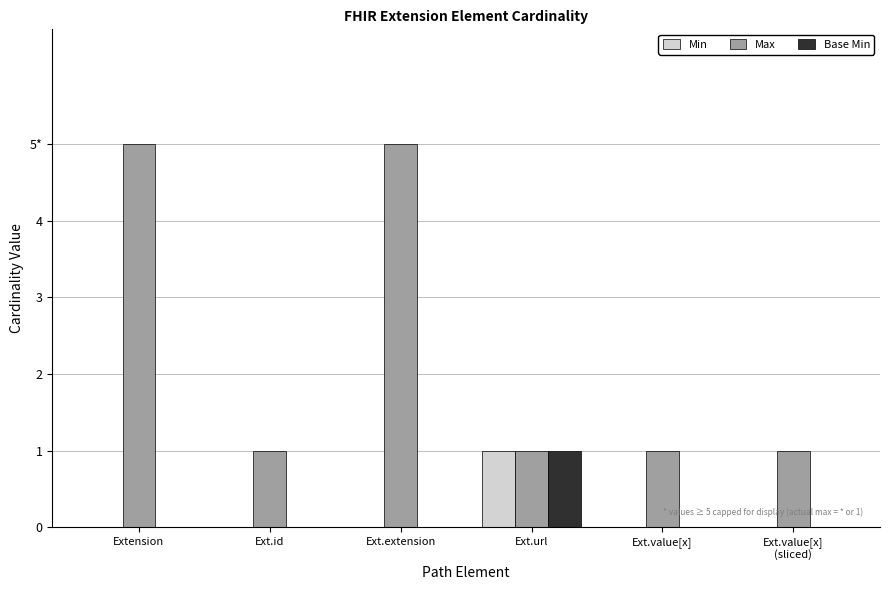

What is the sum of all Max values?

14